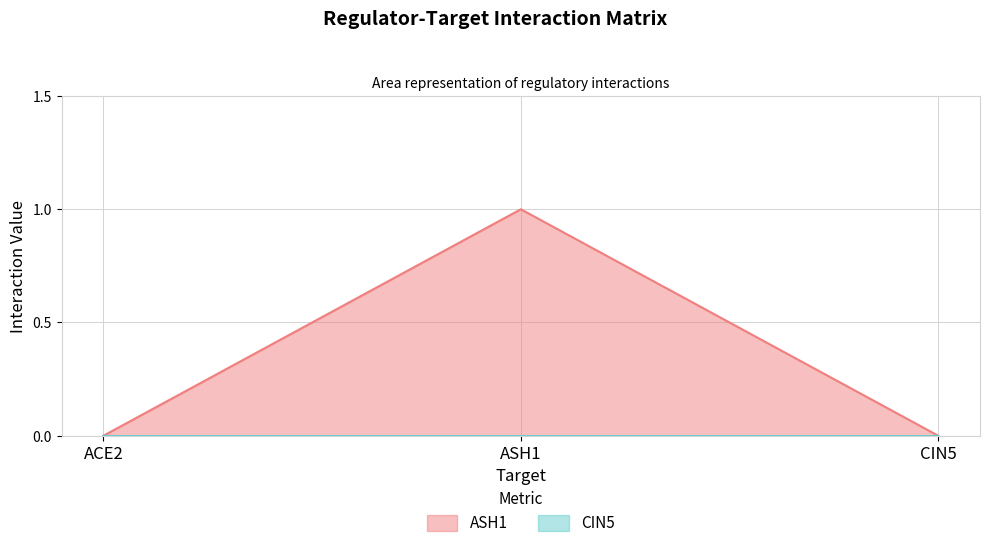

How many data points are above 0?

1